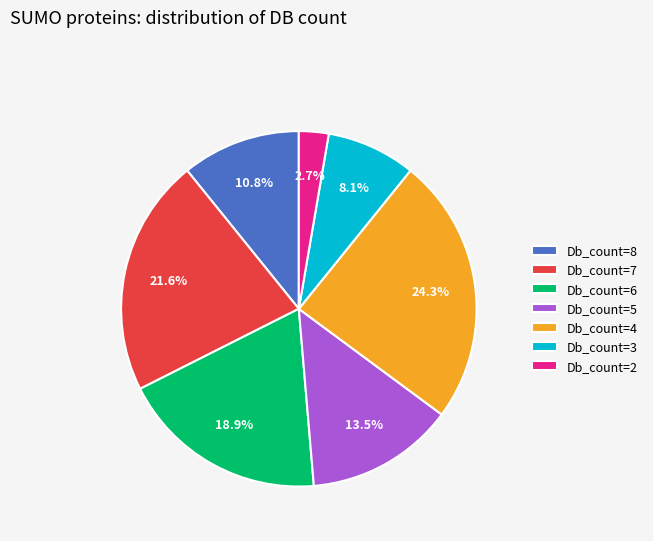

Rank the categories by value from highest to lowest.

Db_count=4, Db_count=7, Db_count=6, Db_count=5, Db_count=8, Db_count=3, Db_count=2